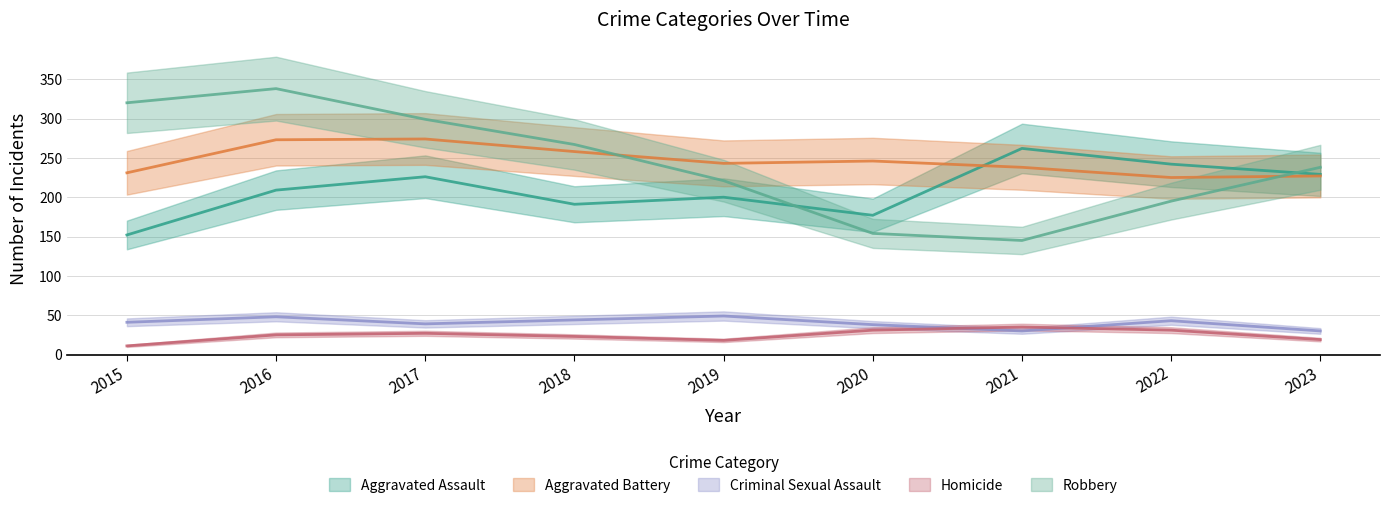

What is the value of the Aggravated Battery point at the 5th from the left?

243